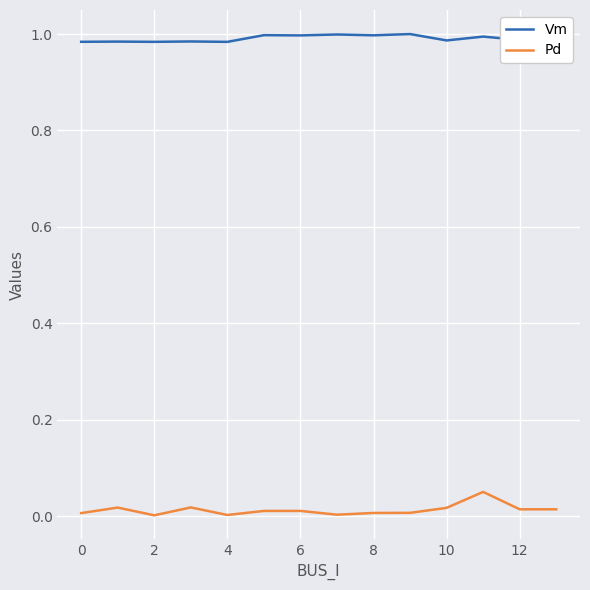

At how many categories does at least one series exceed 0?

14